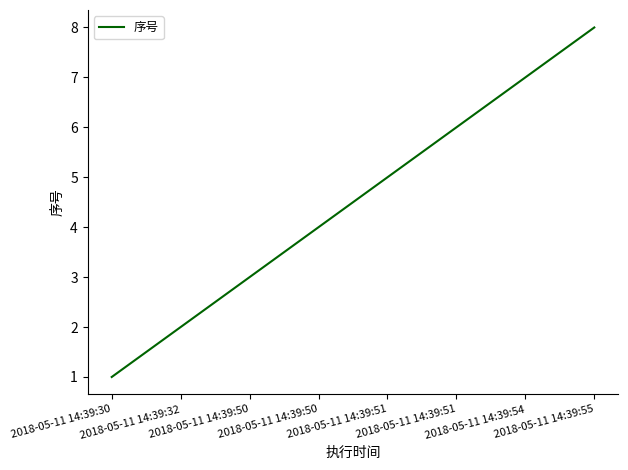

How many values are between 3 and 7?

5